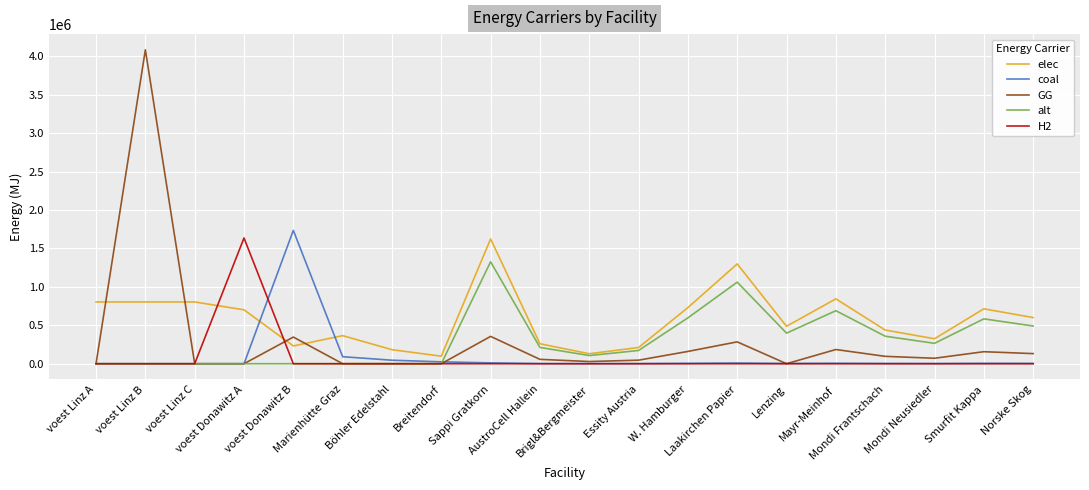

True or false: coal and elec cross at least once.

True